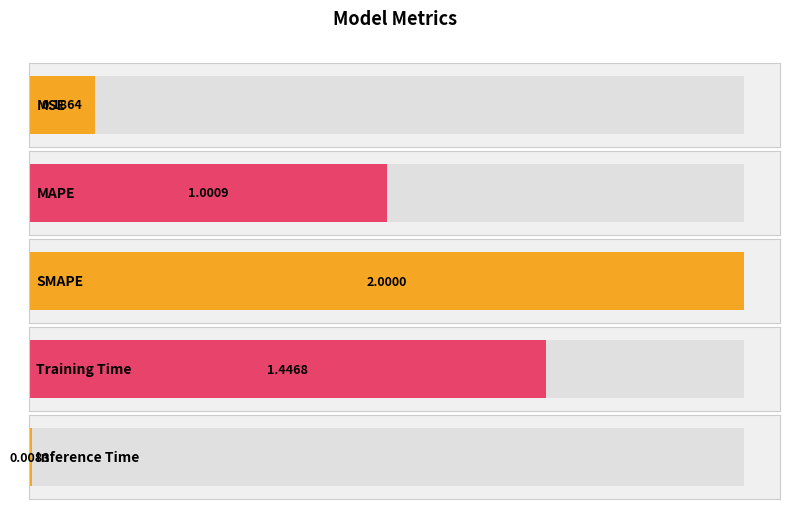

Reading right to left, extract all data points from this chart.

Inference Time=0.0	Training Time=1.4	SMAPE=2.0	MAPE=1.0	MSE=0.2